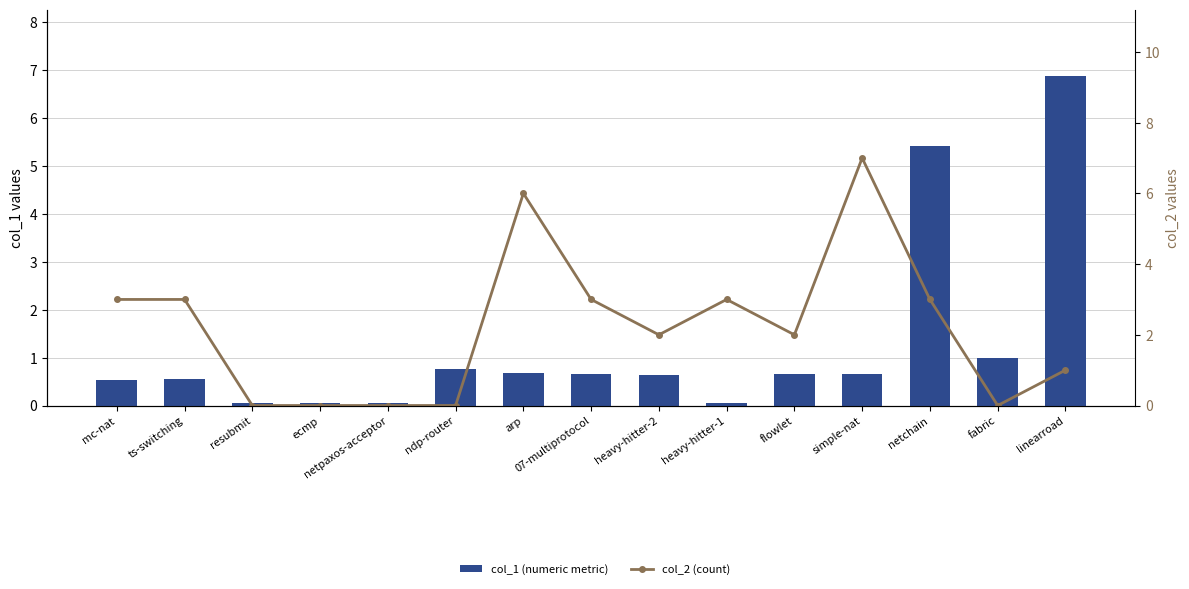

Which series has the widest spread of values?

col_2 (count)